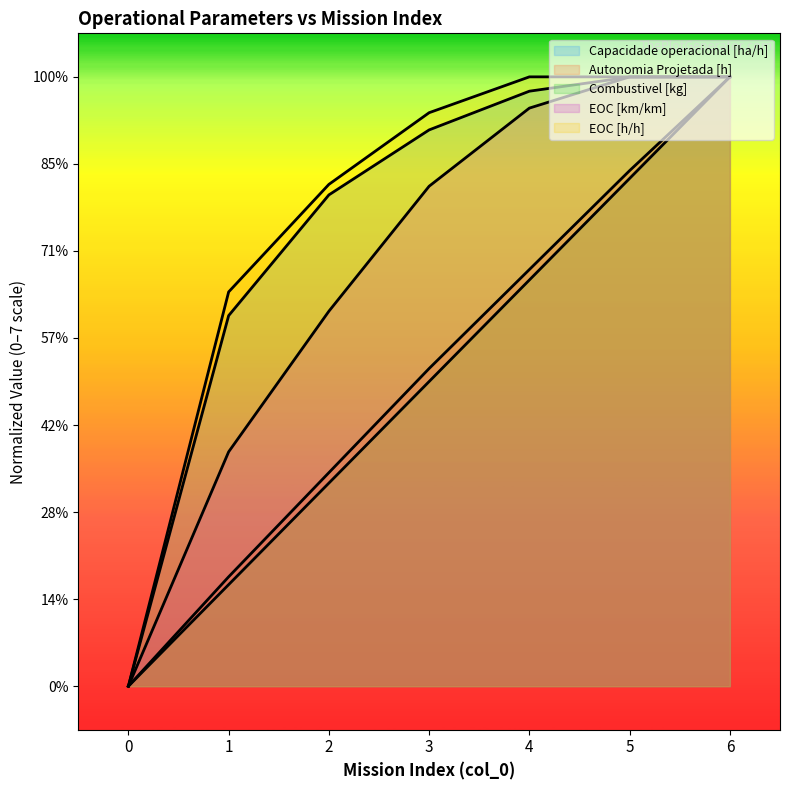

What is the difference between the maximum and minimum values in the Combustivel [kg] series?

7.0